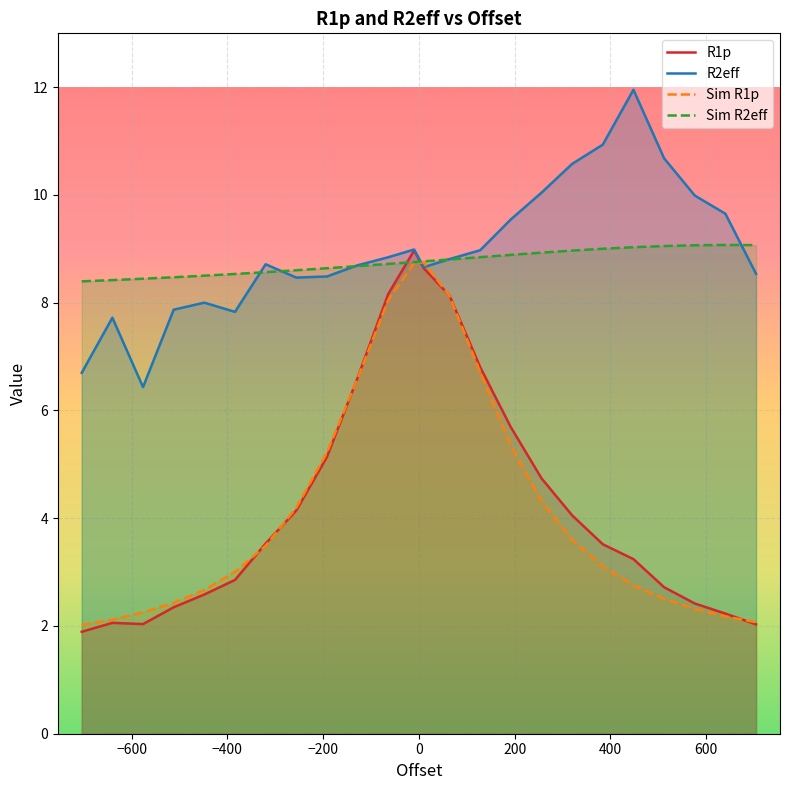

What is the minimum value shown in the chart?

1.9